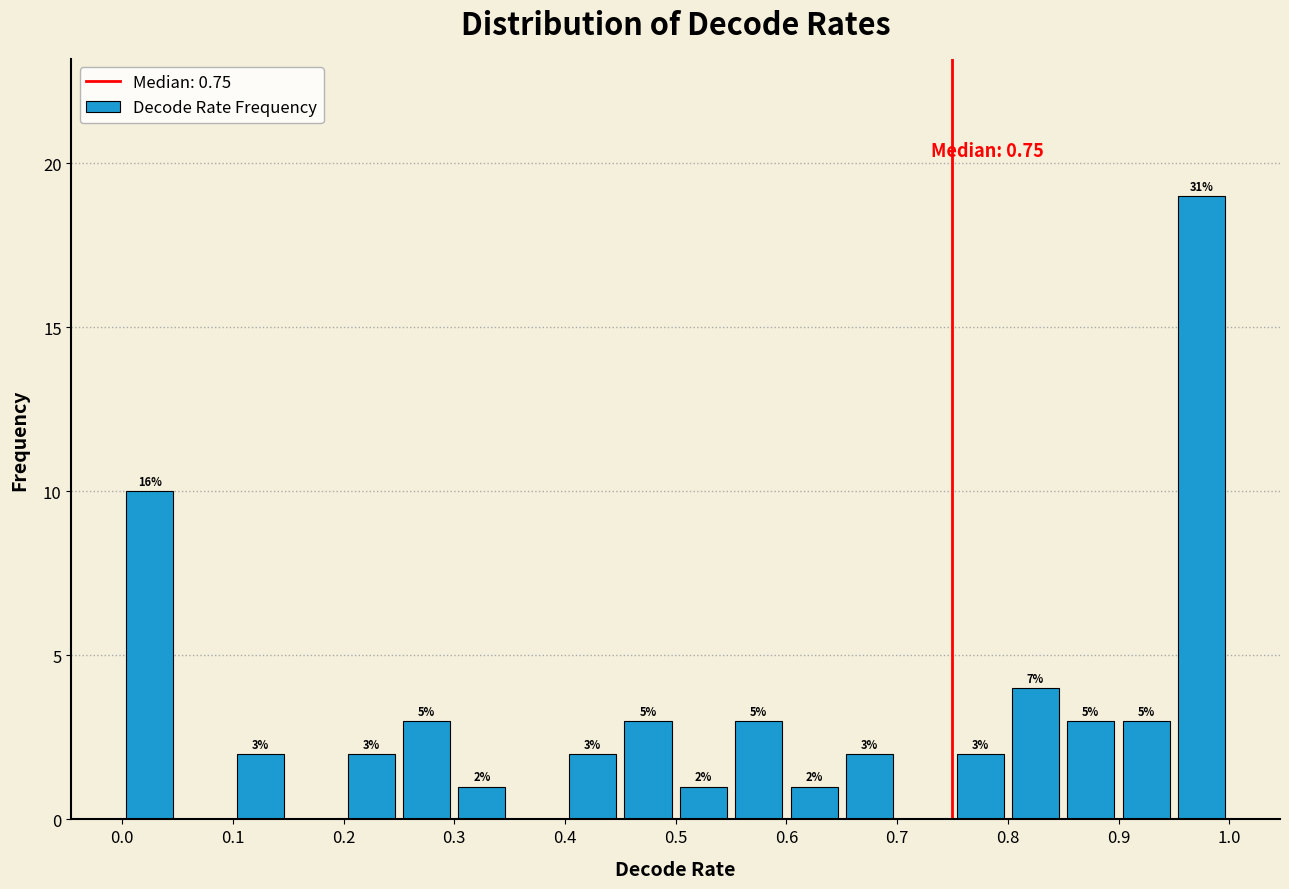

Over which range of the x-axis is the bar tallest?

0.95 to 1.00